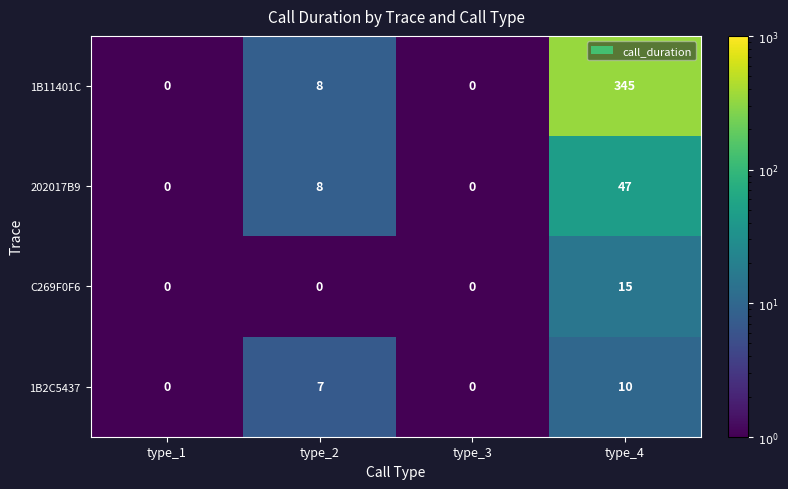

Which series has the largest range (max minus min)?

1B11401C